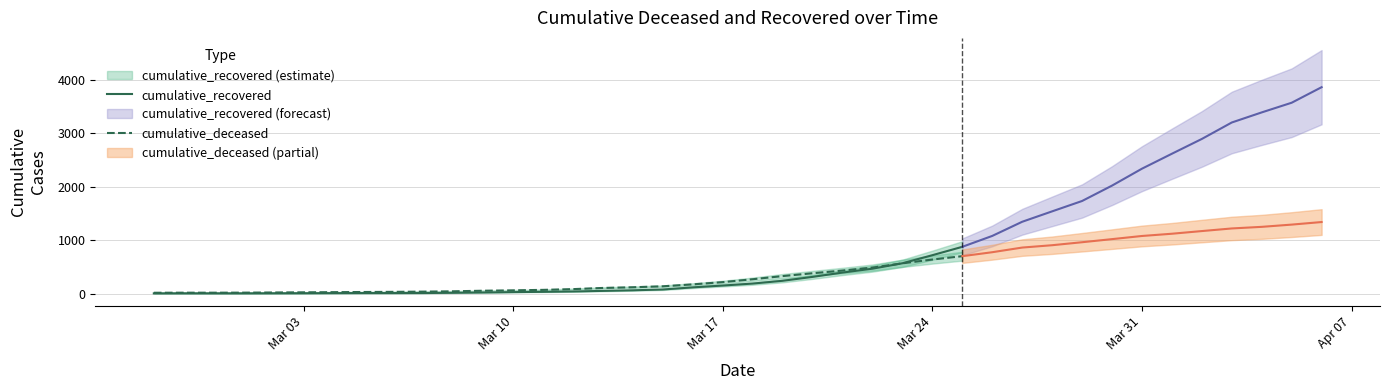

True or false: cumulative_deceased has more than 0 points higher than both neighbors.

False